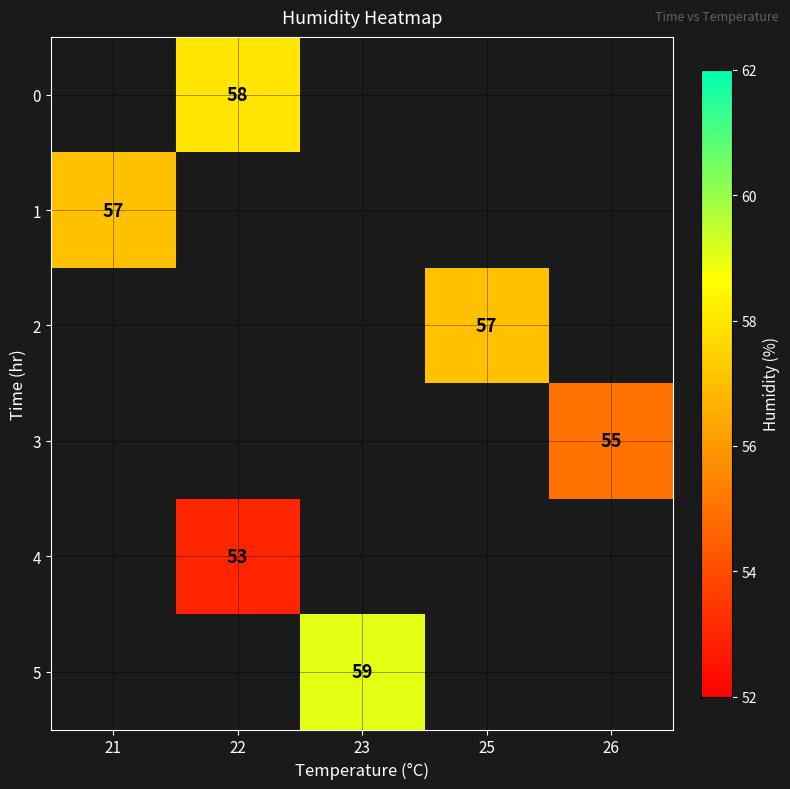

Is the value of 4 at 22 greater than the value of 1 at 21?

No